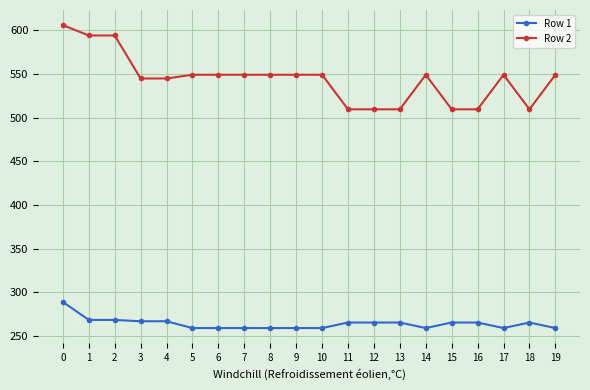

Rank the series by their maximum value, from lowest to highest.

Row 1, Row 2